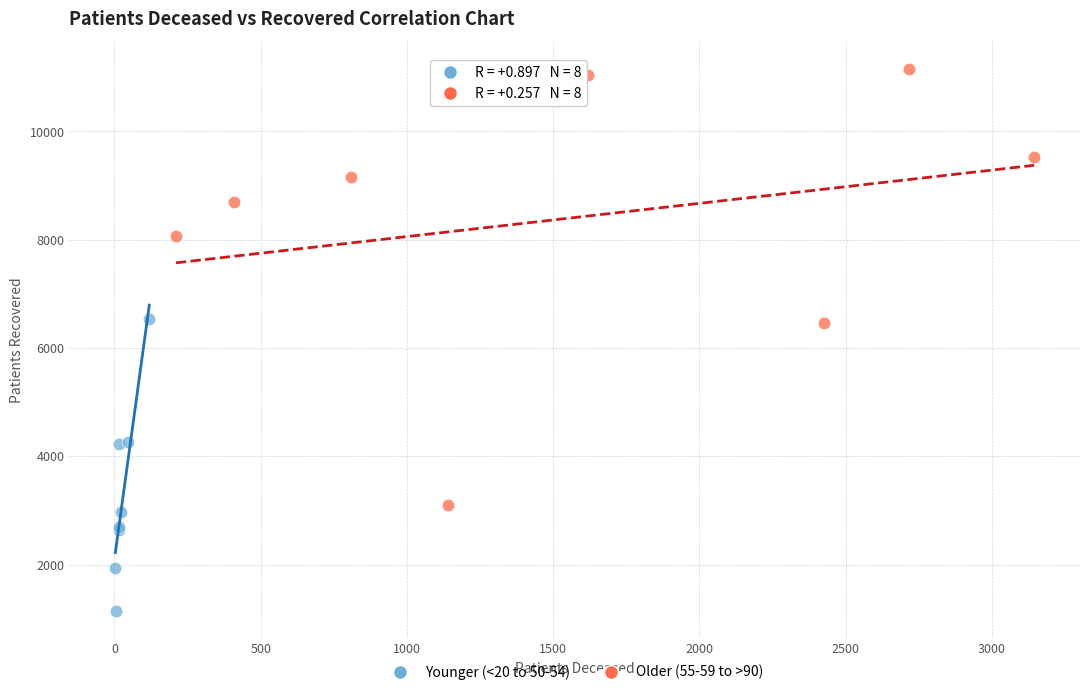

Which series reaches the maximum Y coordinate?

Older (55-59 to >90)